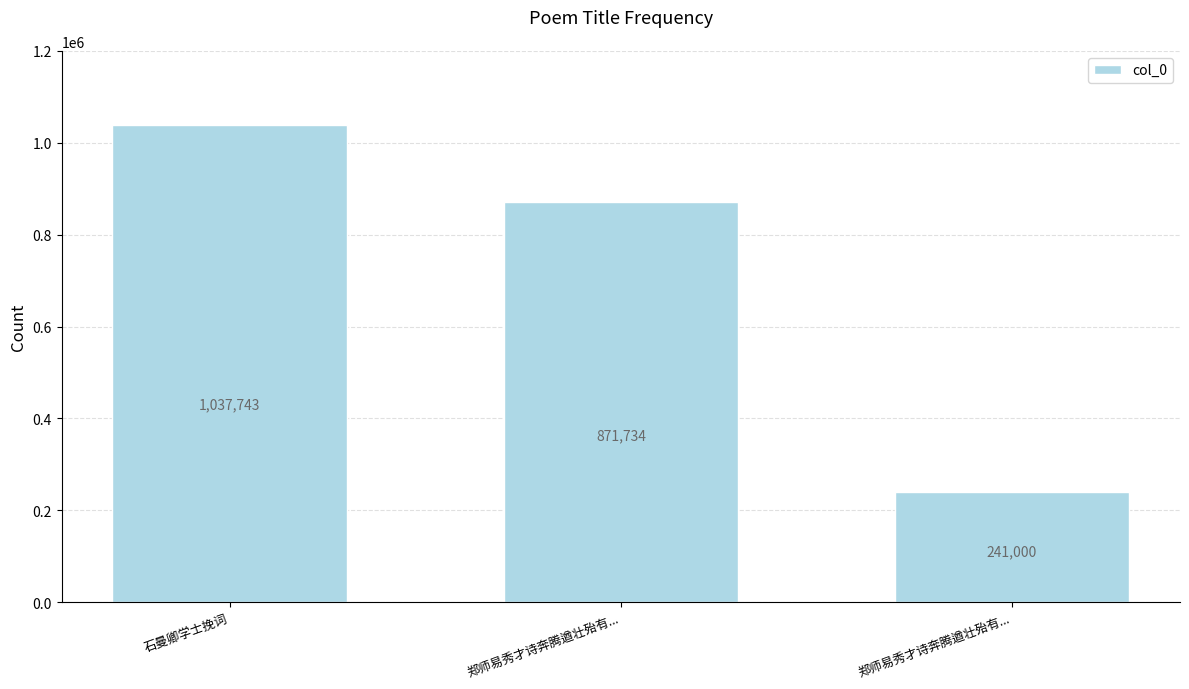

Which category has the highest value across all series?

石曼卿学士挽词